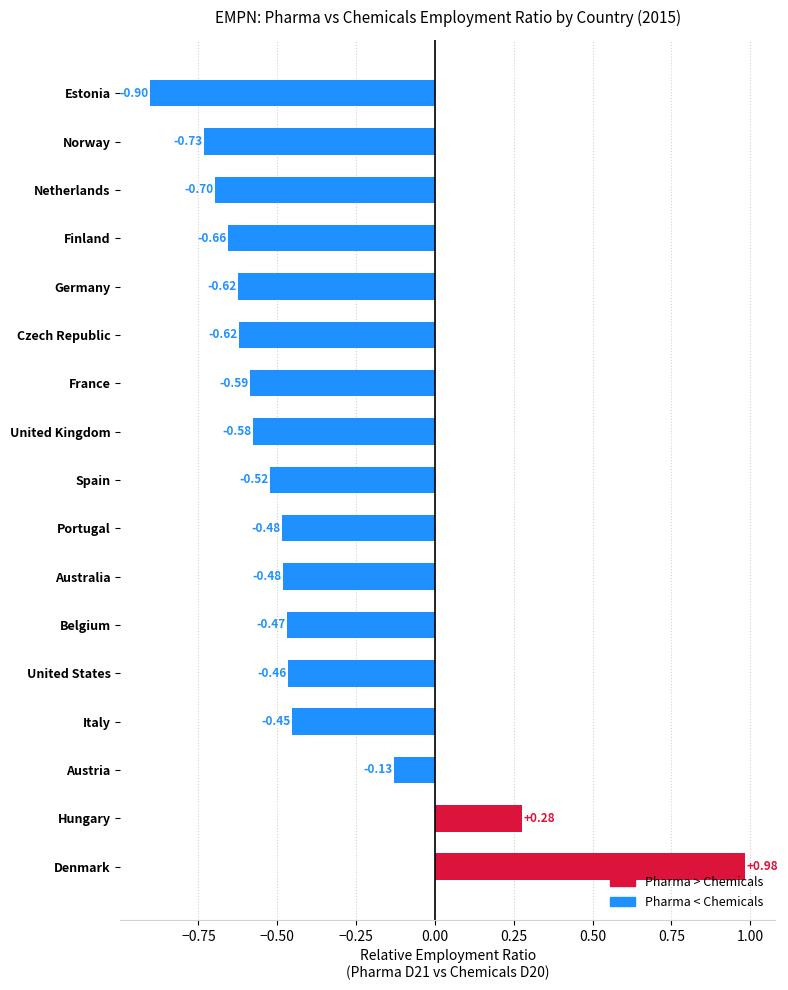

What is the sum of the values at Estonia and Belgium?

-1.4